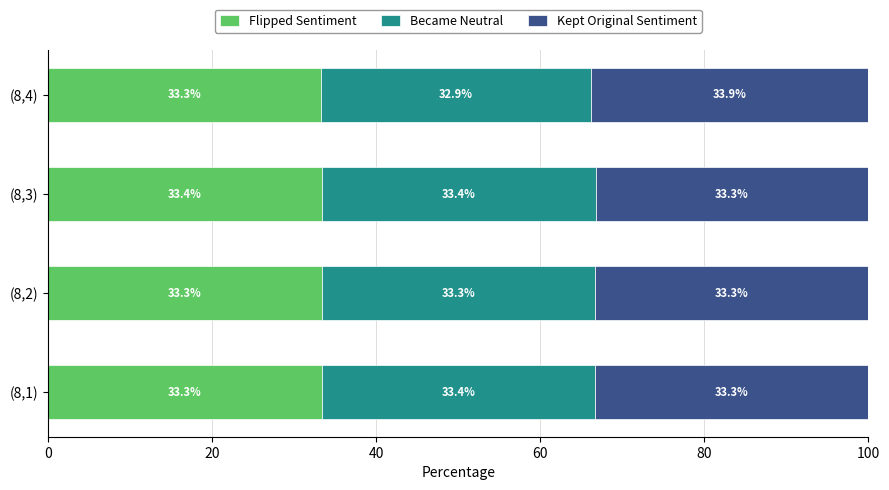

Count the Flipped Sentiment values in the range 33 to 34.

4